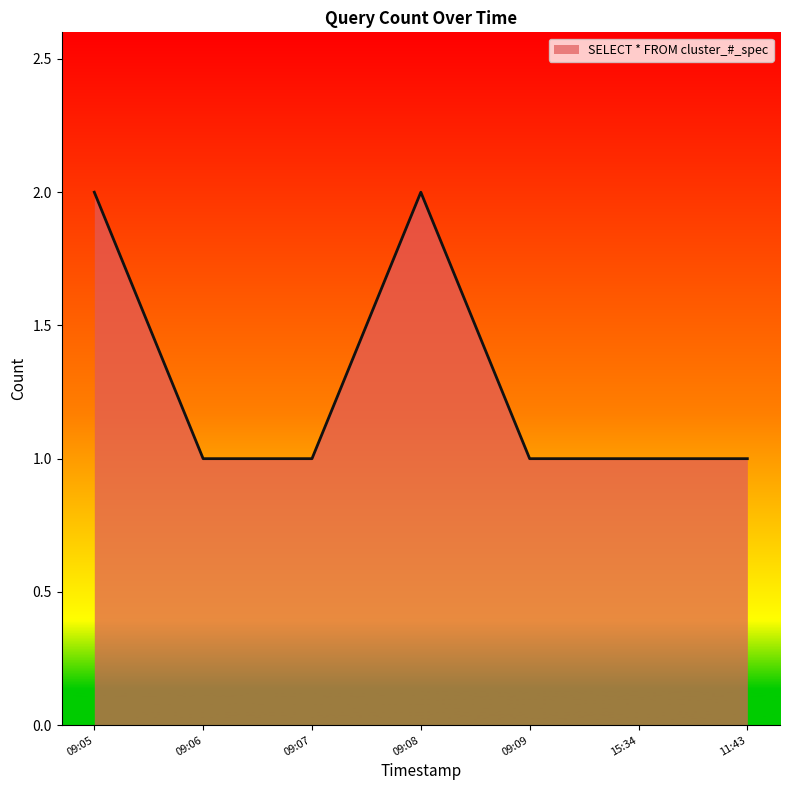

What is the smallest value displayed?

1